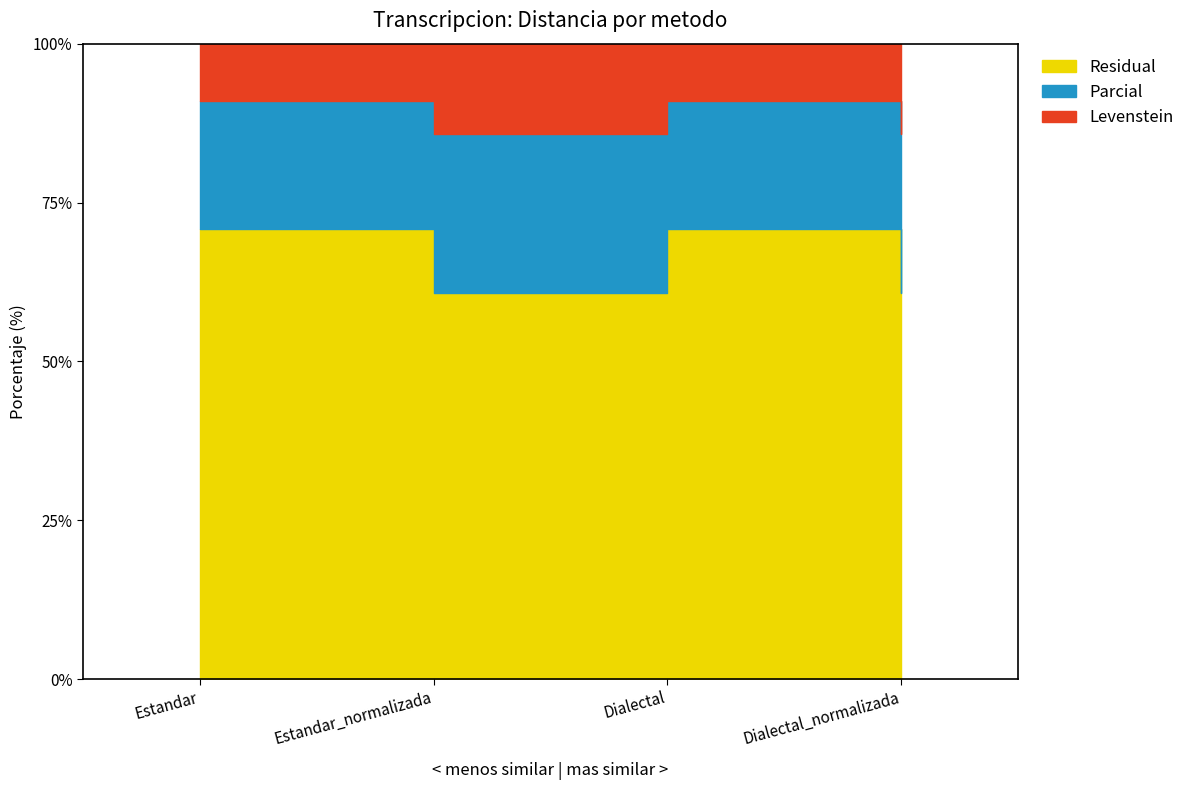

The Parcial series shows 20.0 at Estandar. True or false?

True